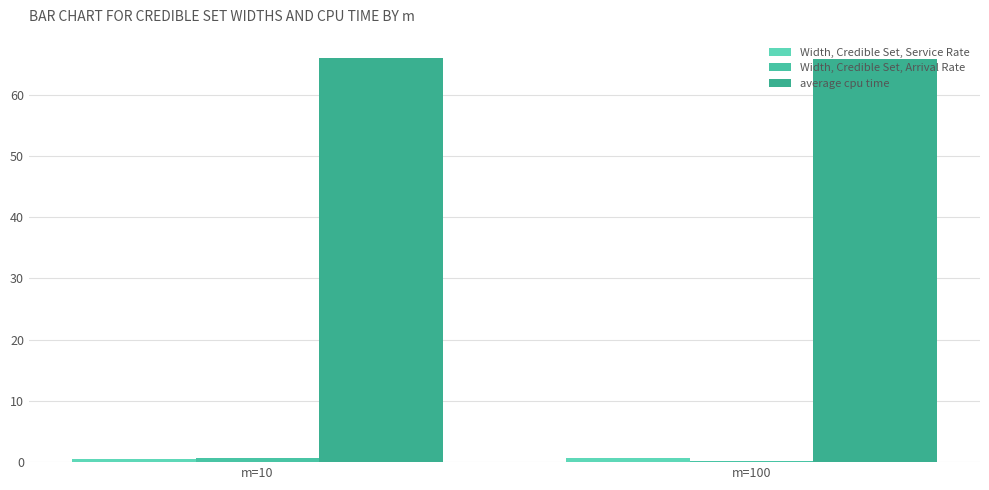

Where is Width, Credible Set, Arrival Rate nearest to the value 0?

m=100